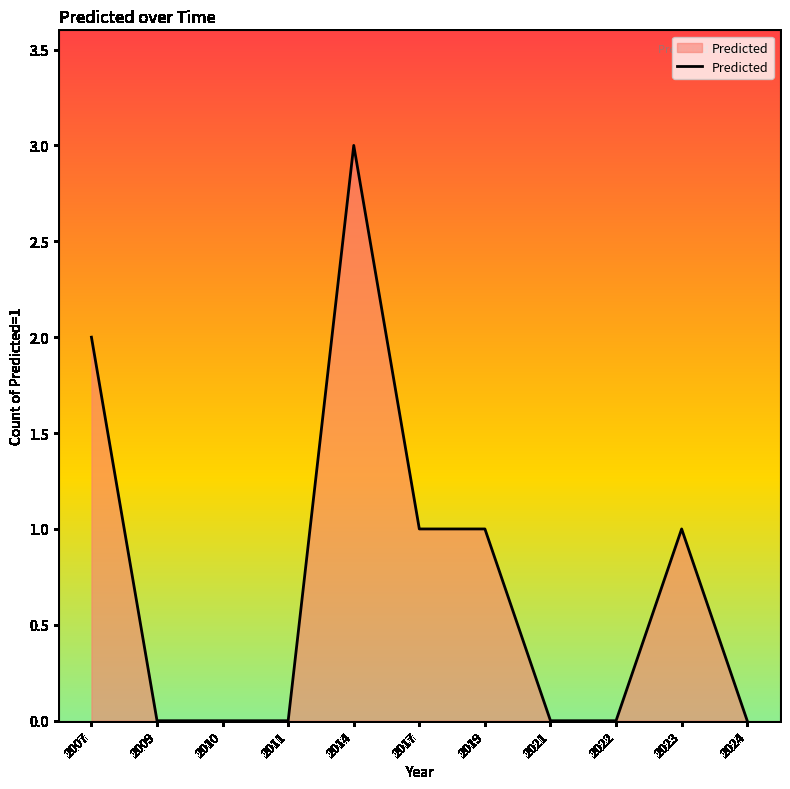

At which category does the chart reach its peak across all series?

2014